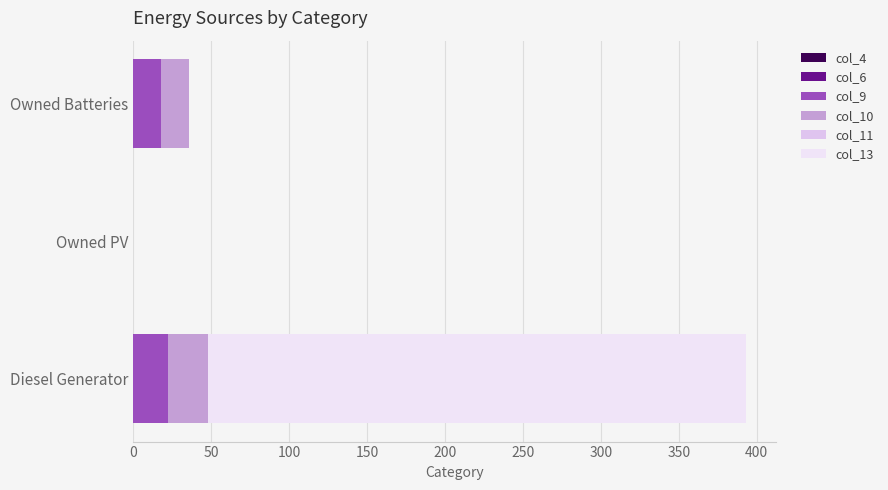

What is the average value of the col_9 series?

13